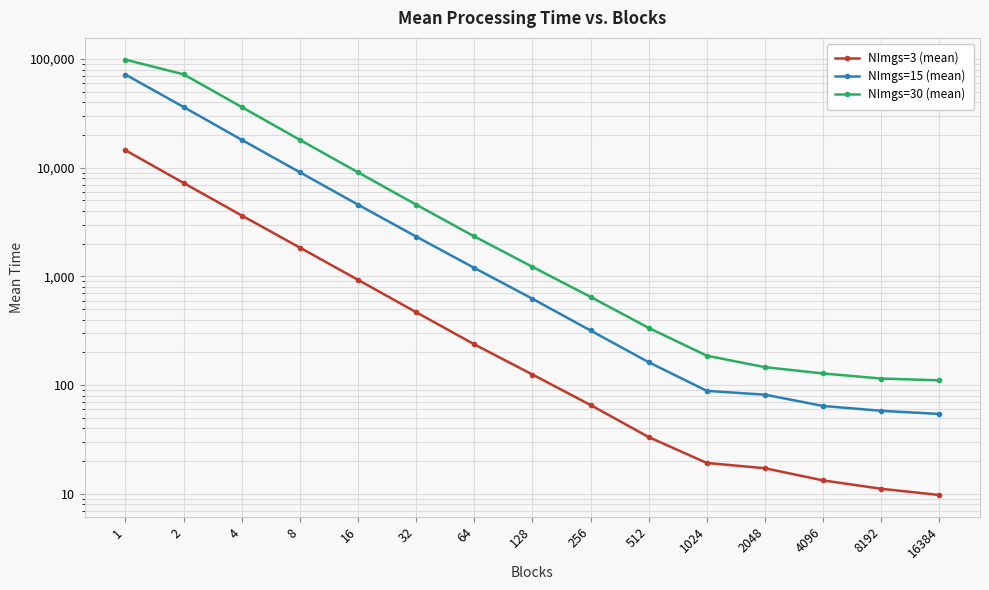

At how many categories does at least one series exceed 3631?

6